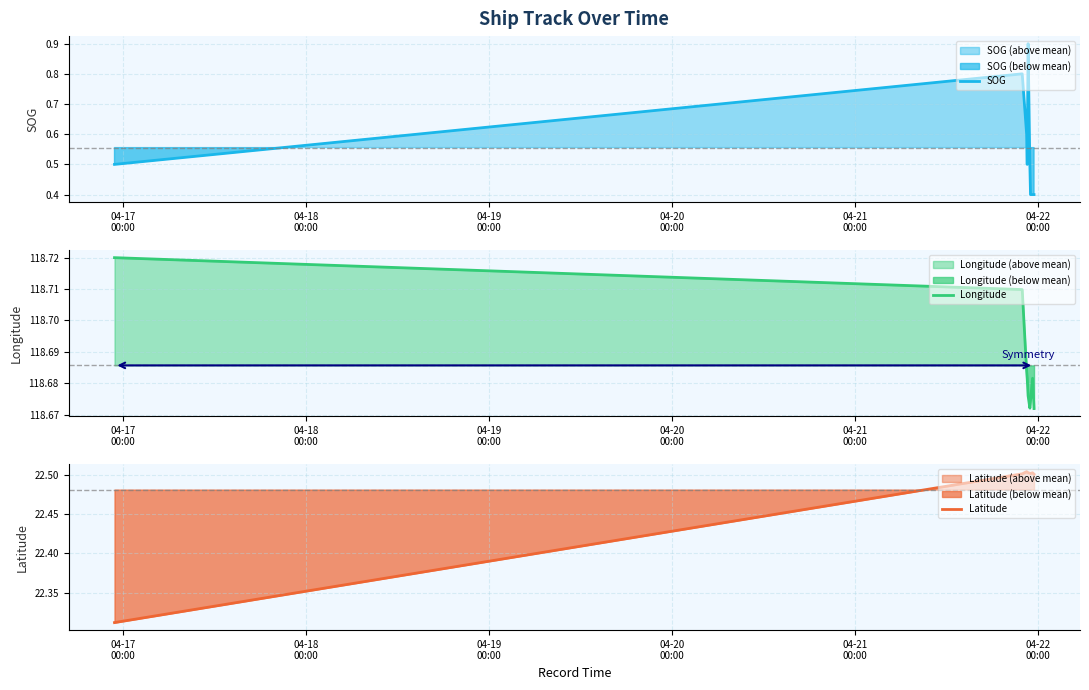

True or false: Longitude and Latitude intersect in this chart.

False